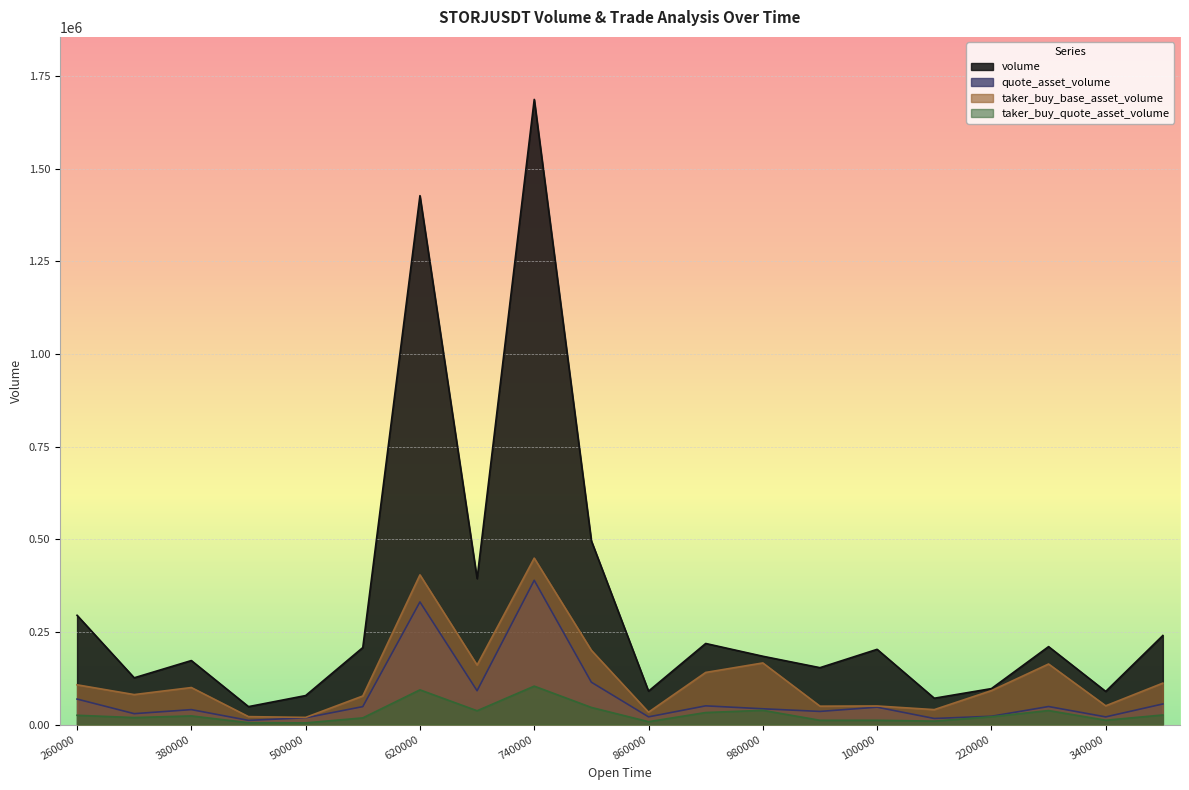

How many lines are shown in the chart?

4